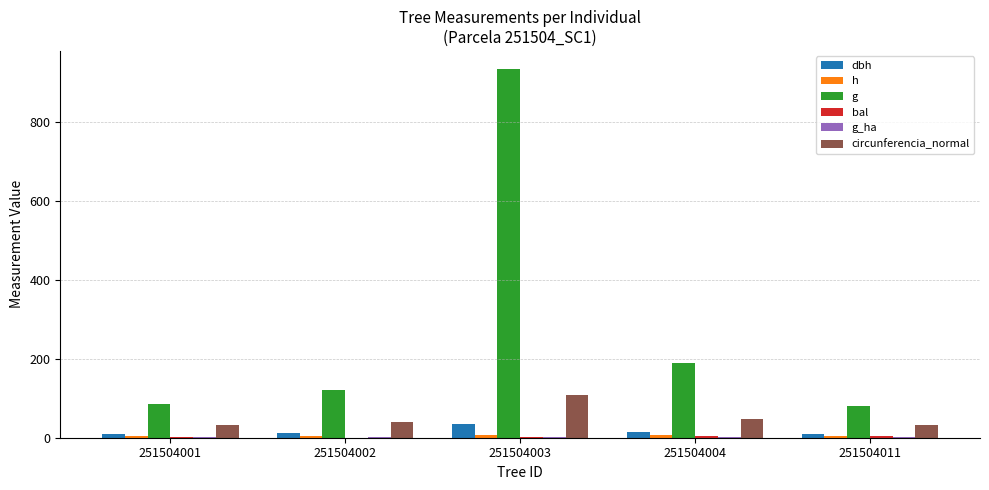

How many distinct data groups are displayed?

6